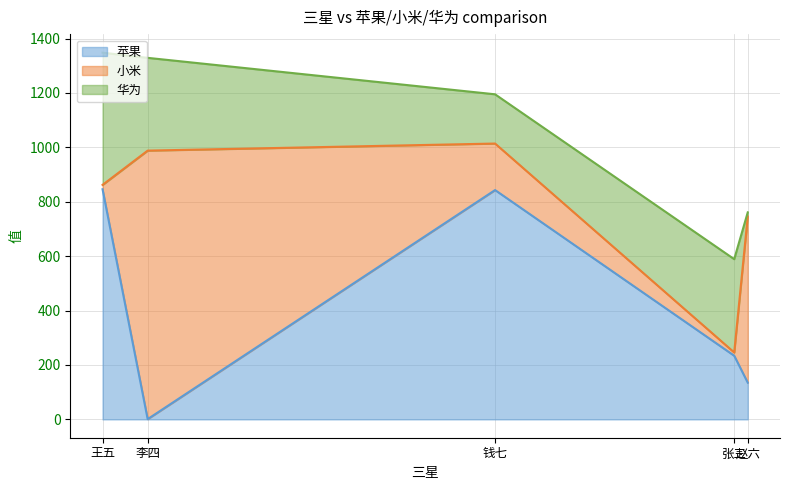

What are all the series names shown in the legend?

苹果, 小米, 华为